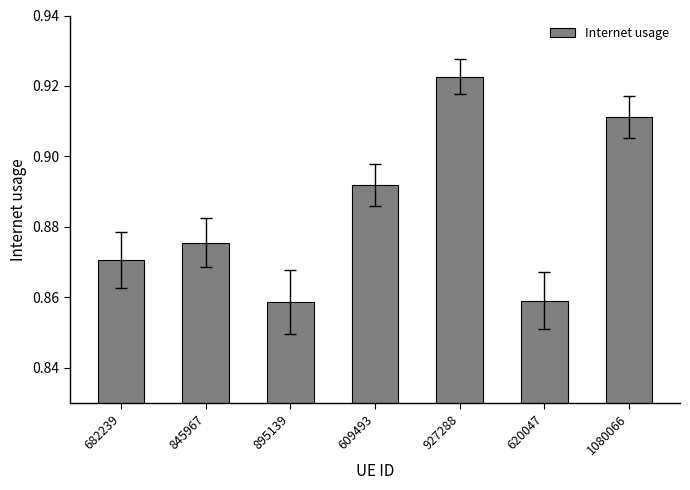

Count the number of data series in this chart.

1